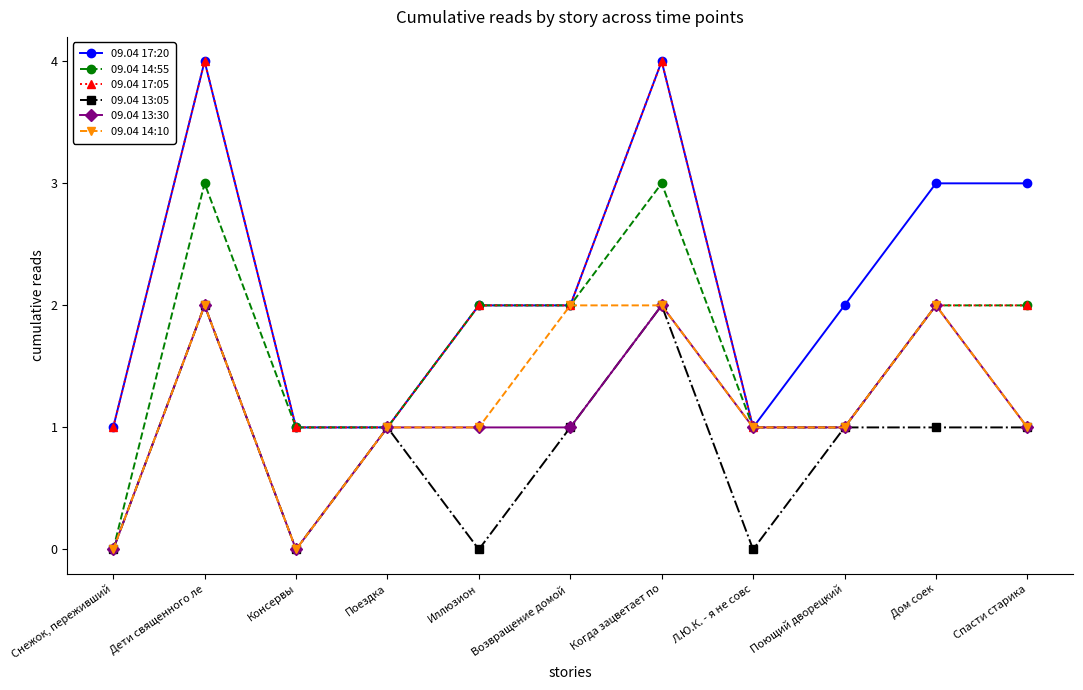

The 09.04 14:55 series shows 3 at Когда зацветает по. True or false?

True